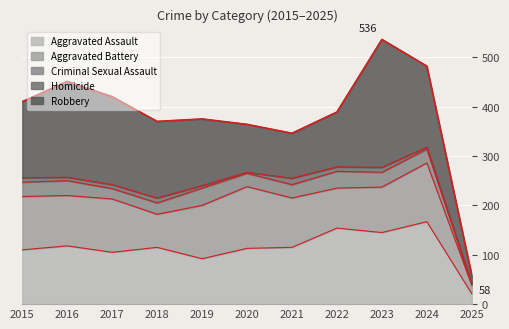

What is the difference between the highest and lowest values at 2025?

20